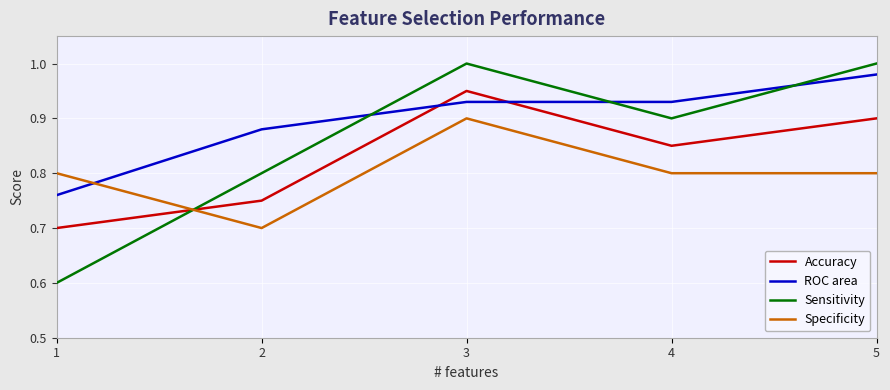

How many times do Accuracy and Sensitivity cross each other?

1